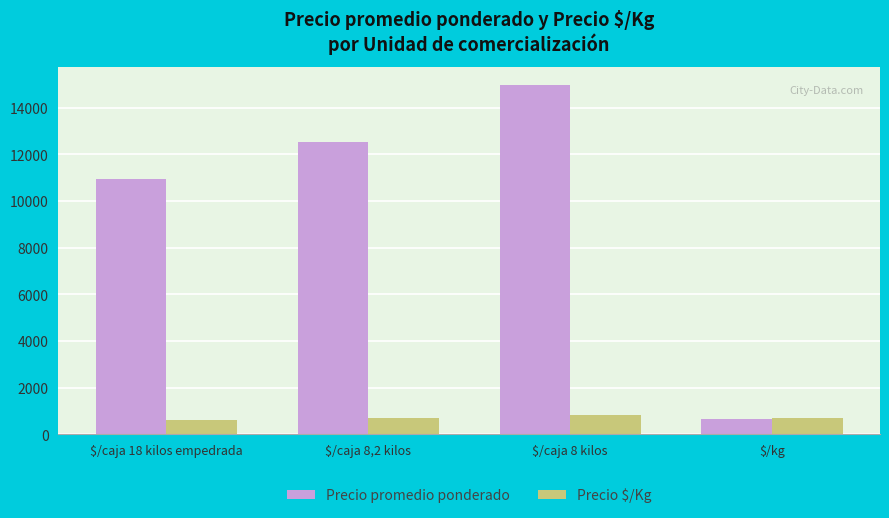

At how many categories does at least one series exceed 2466?

3